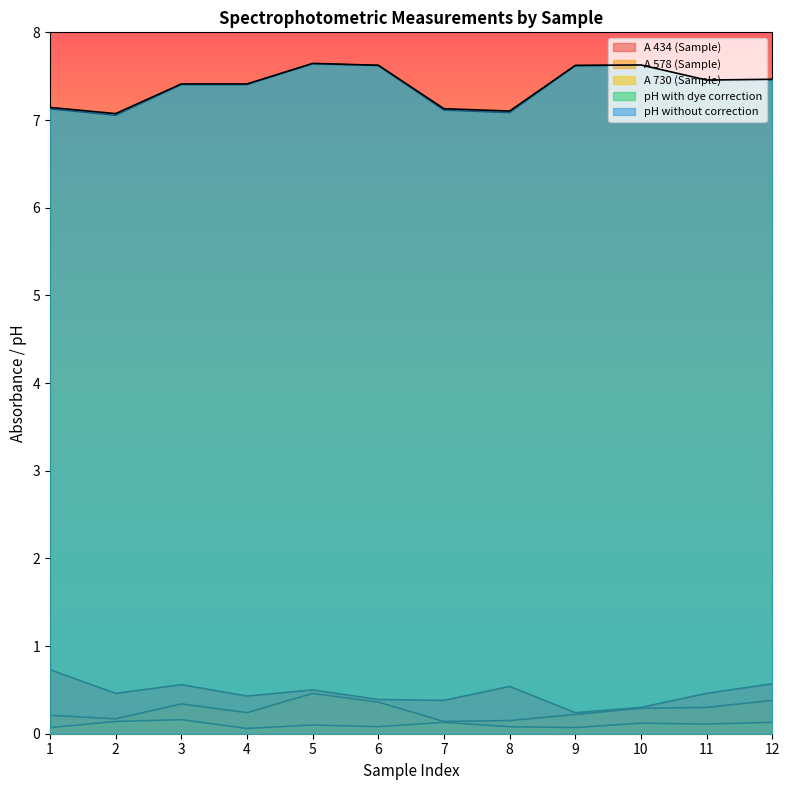

How many lines are shown in the chart?

5